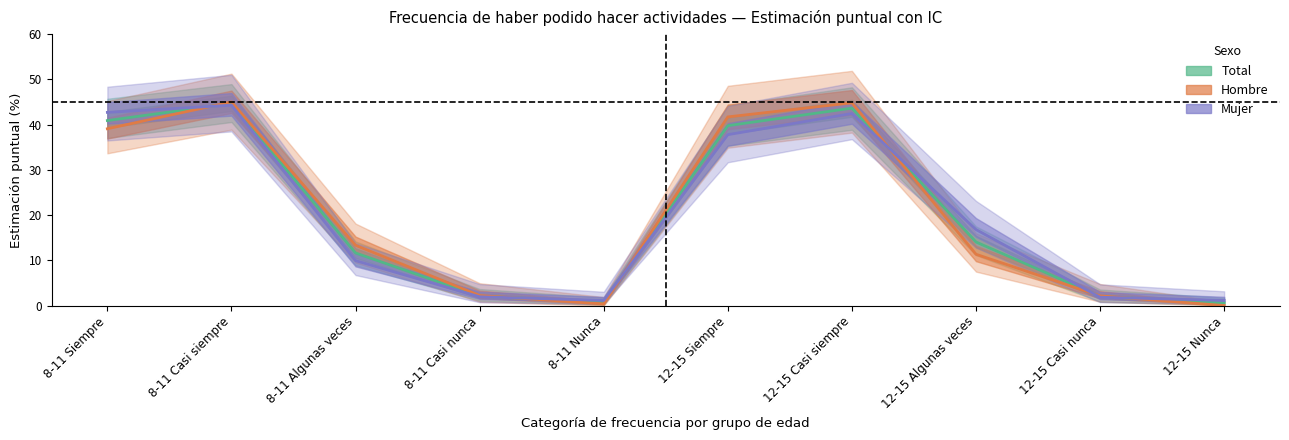

Does the chart have visible grid lines?

No